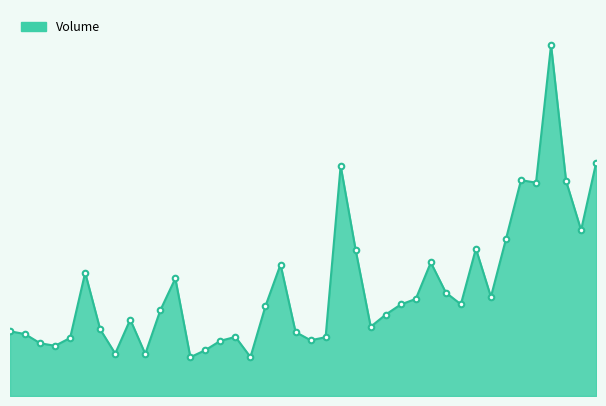

How many lines are shown in the chart?

1